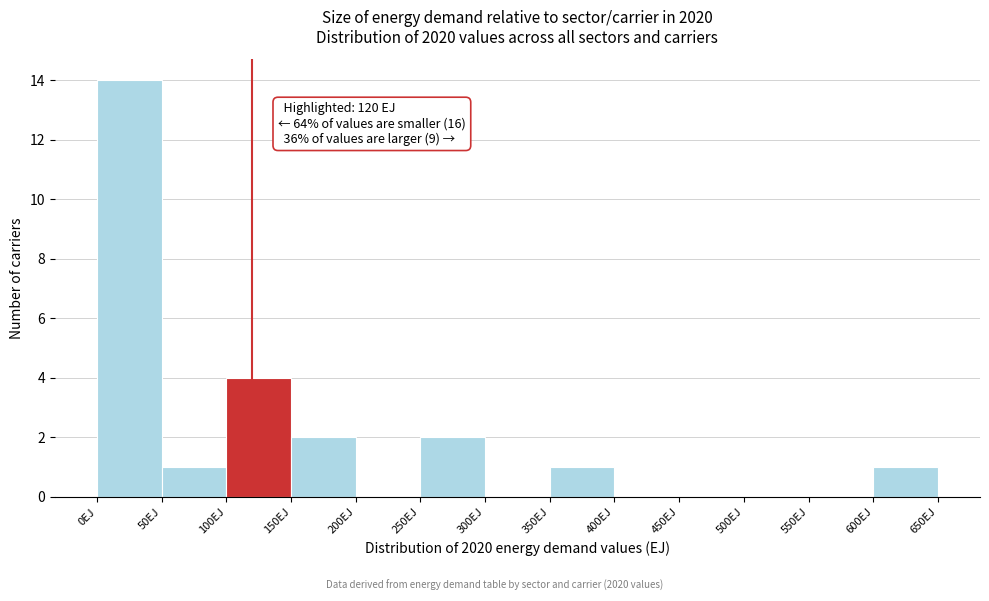

Over which range of the x-axis is the bar tallest?

0 to 50